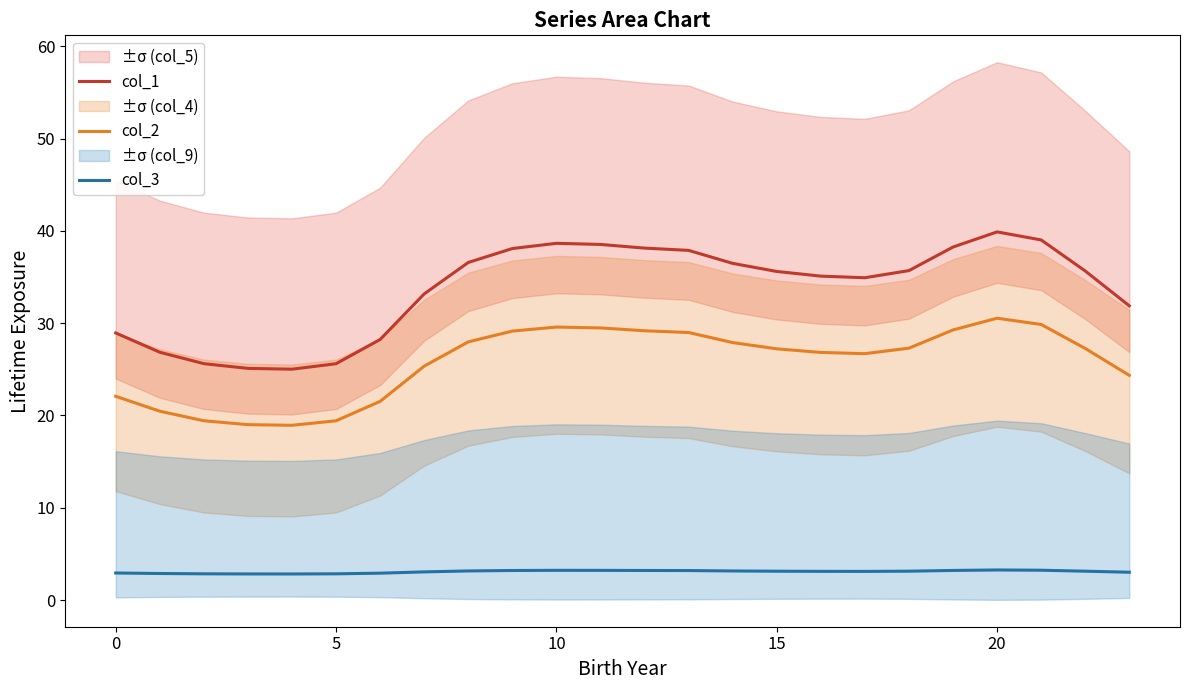

Which has a higher value, 17 or 8?

8